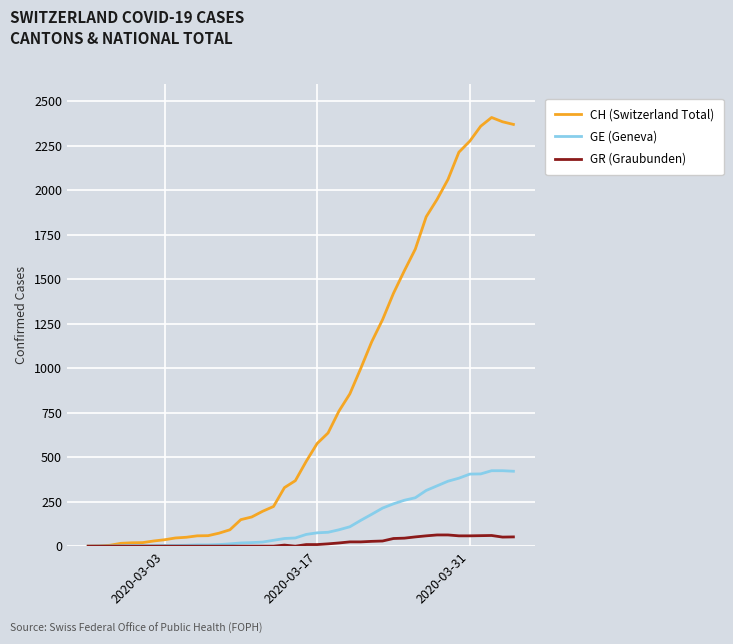

Which series has the largest range (max minus min)?

CH (Switzerland Total)